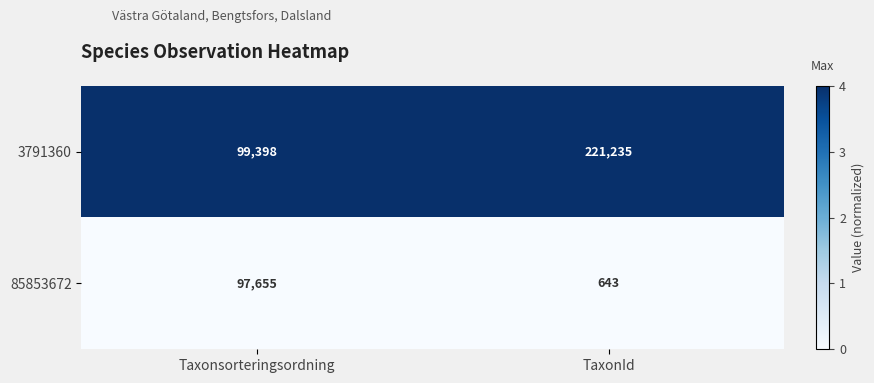

True or false: 85853672 has a value of 163418 at Taxonsorteringsordning.

False